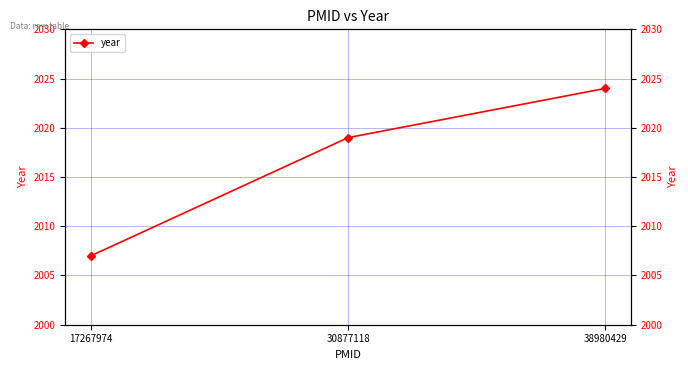

What is the change in value from 30877118 to 38980429?

+5